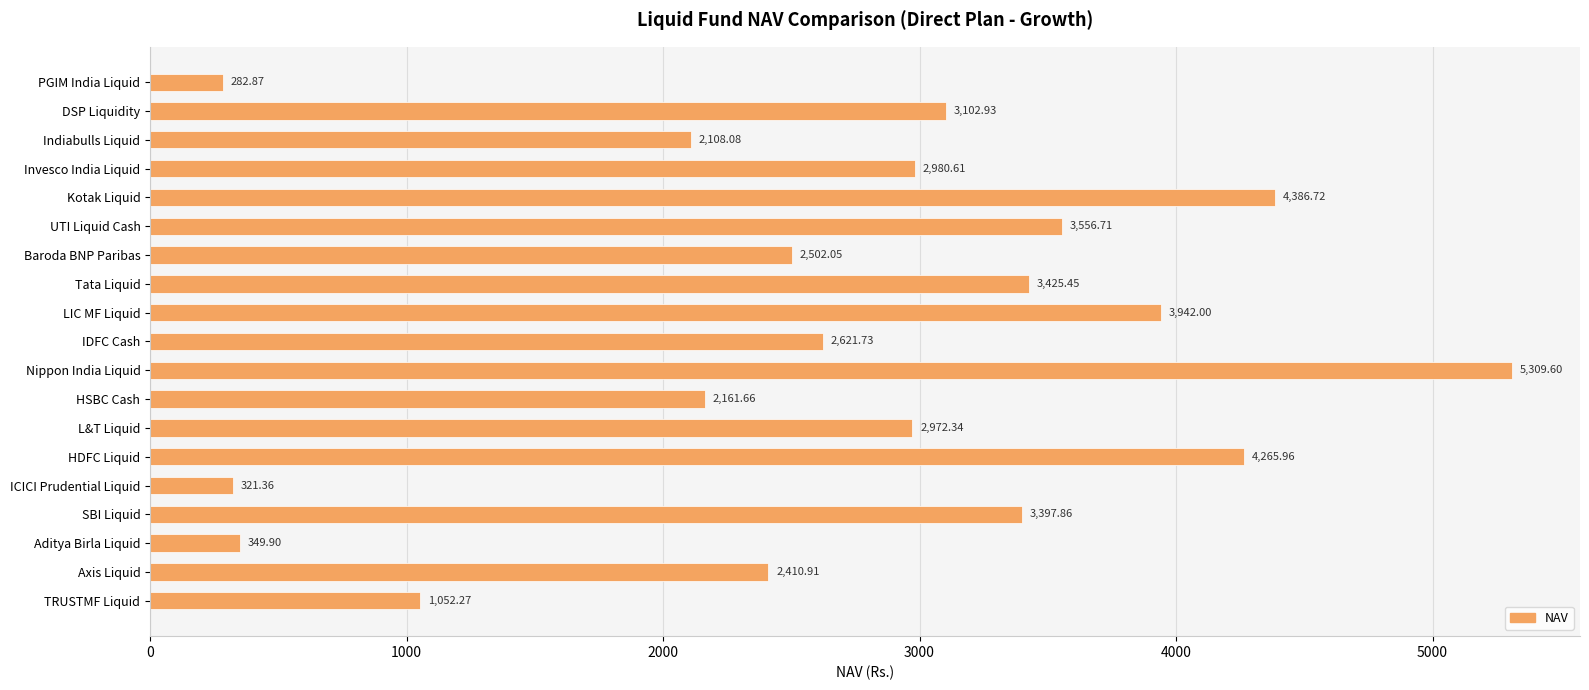

What is the change in value from PGIM India Liquid to Baroda BNP Paribas?

+2219.2